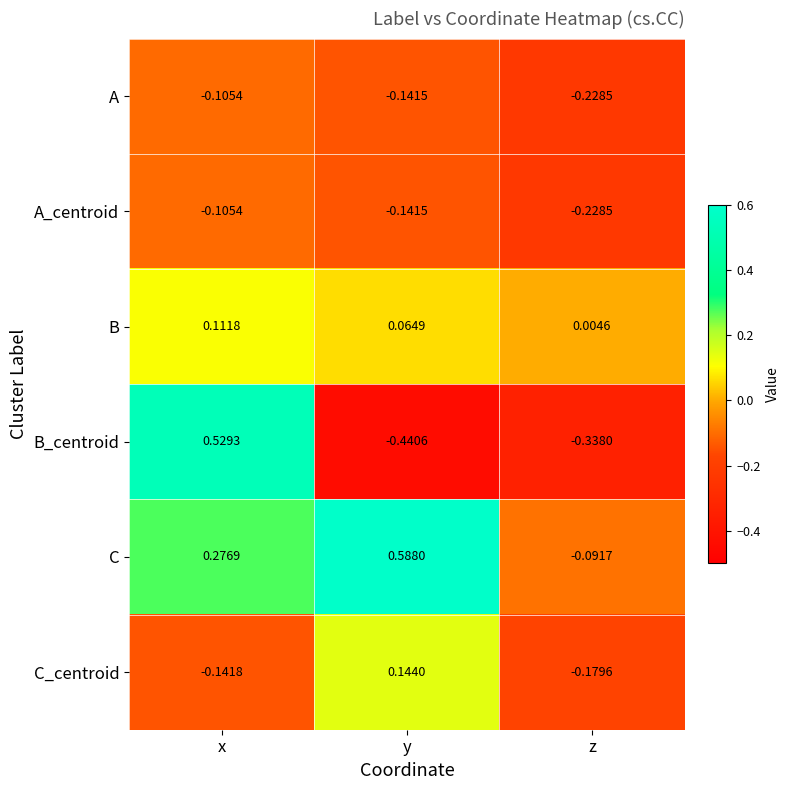

Which label corresponds to the largest value in the chart?

y